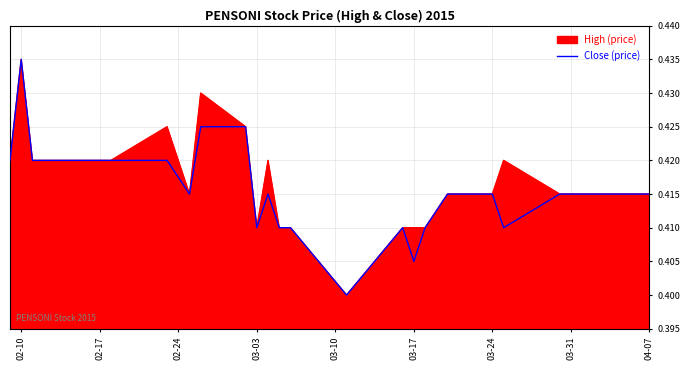

How many series are shown in this chart?

2